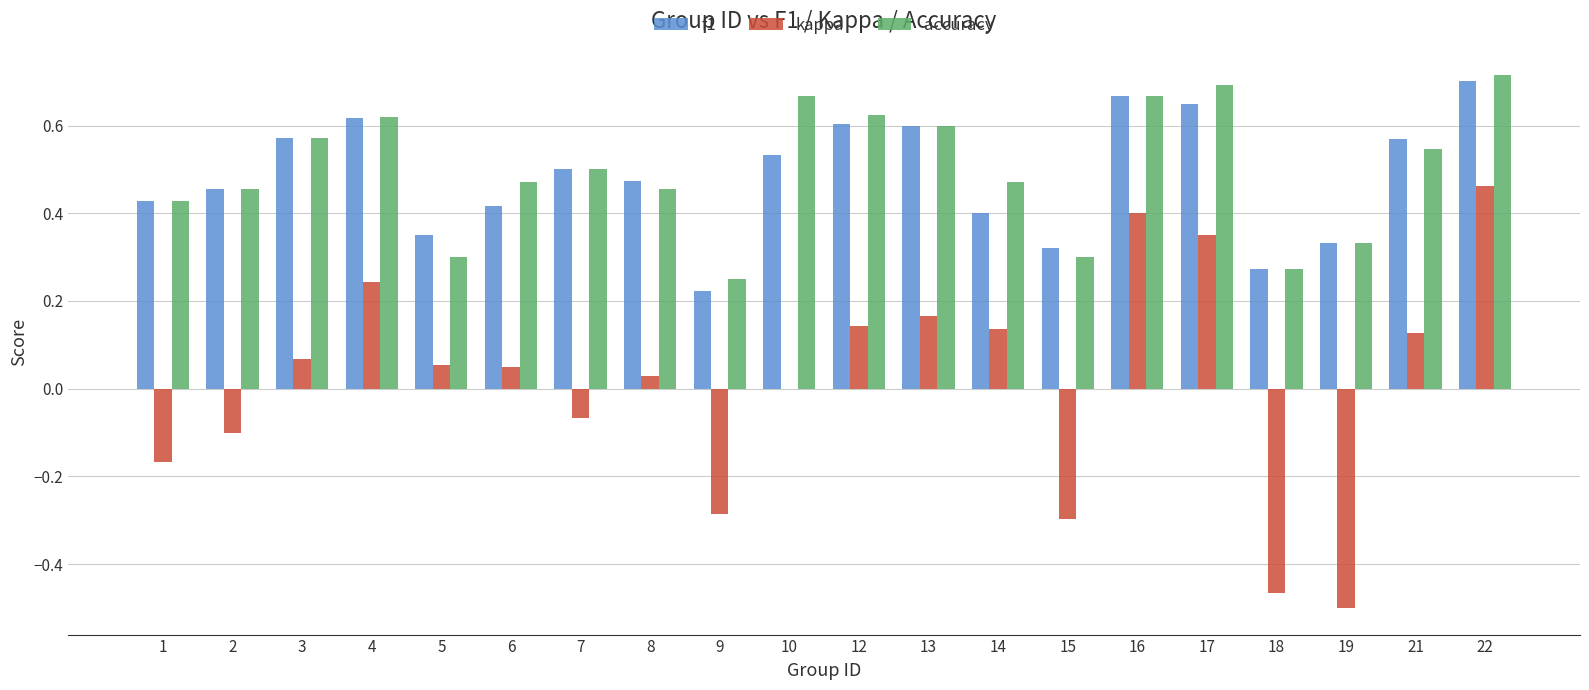

Which series changed the most between 2 and 19?

kappa